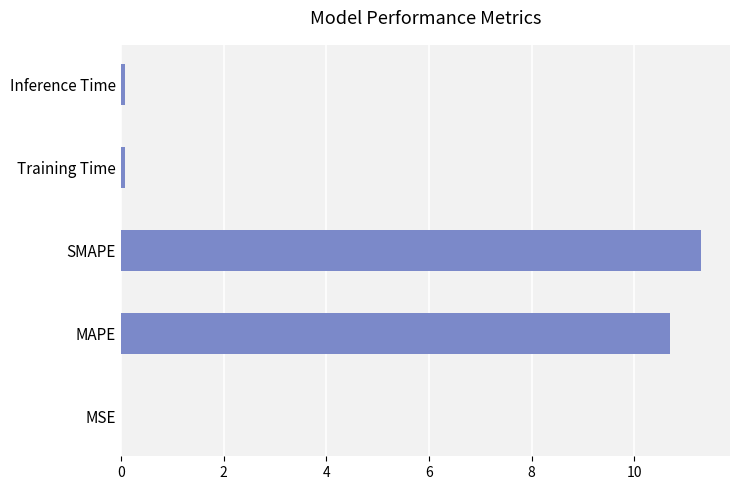

What is the sum of all values?

22.1